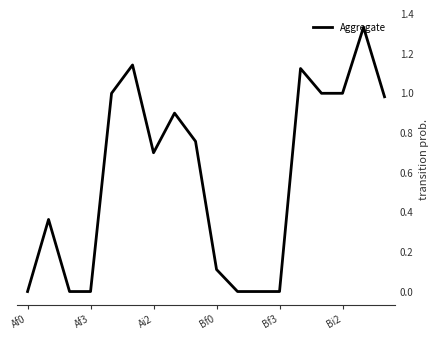

Does the chart have visible grid lines?

No